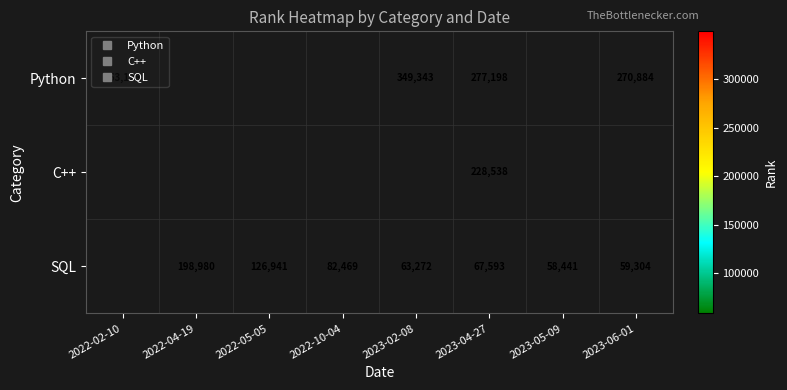

How many categories are shown in the chart?

8